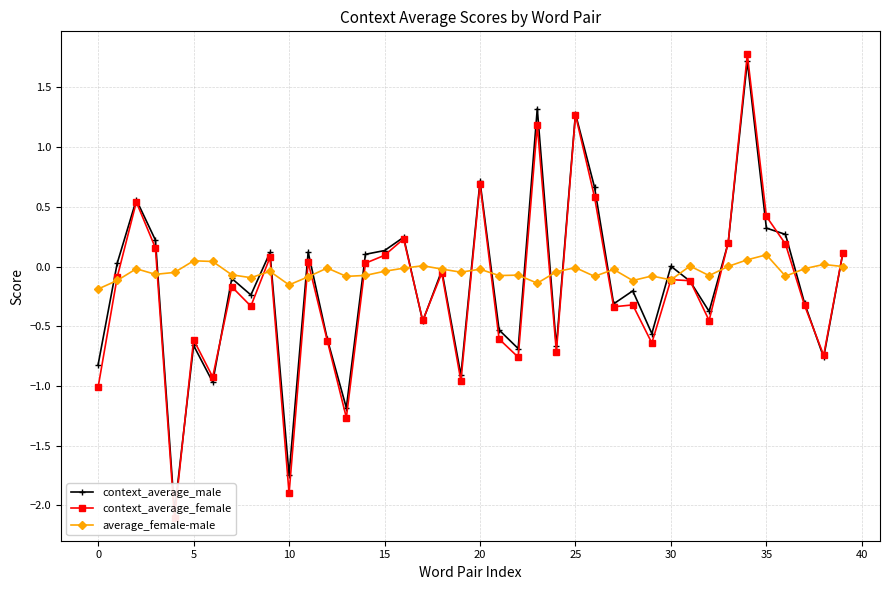

Does the chart display data point markers on the line(s)?

Yes